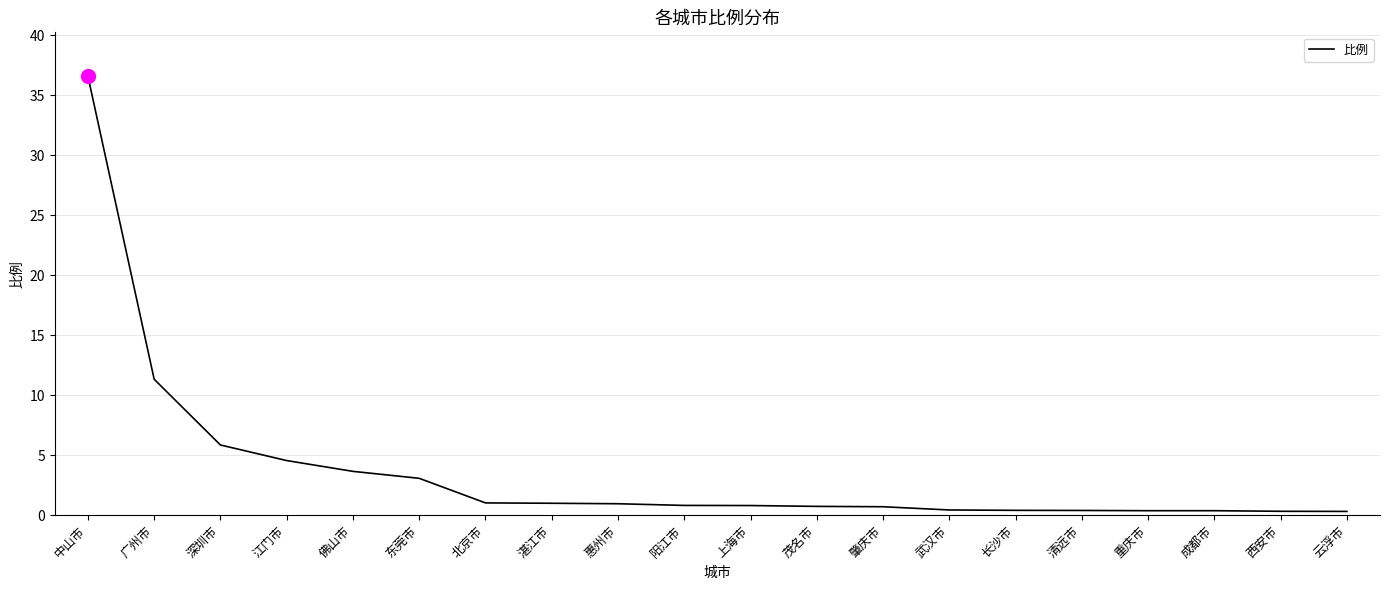

True or false: the data shows 0.8 at 阳江市.

True